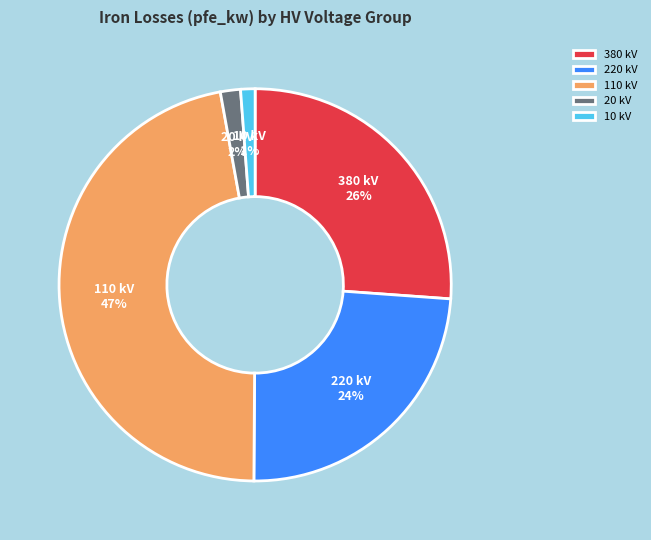

Does any single category account for the majority?

No